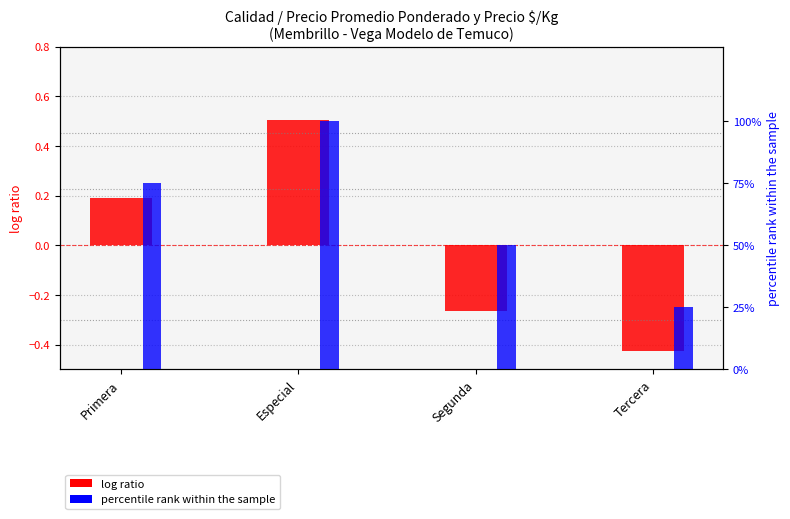

Which series has the largest total across all categories?

percentile rank within the sample